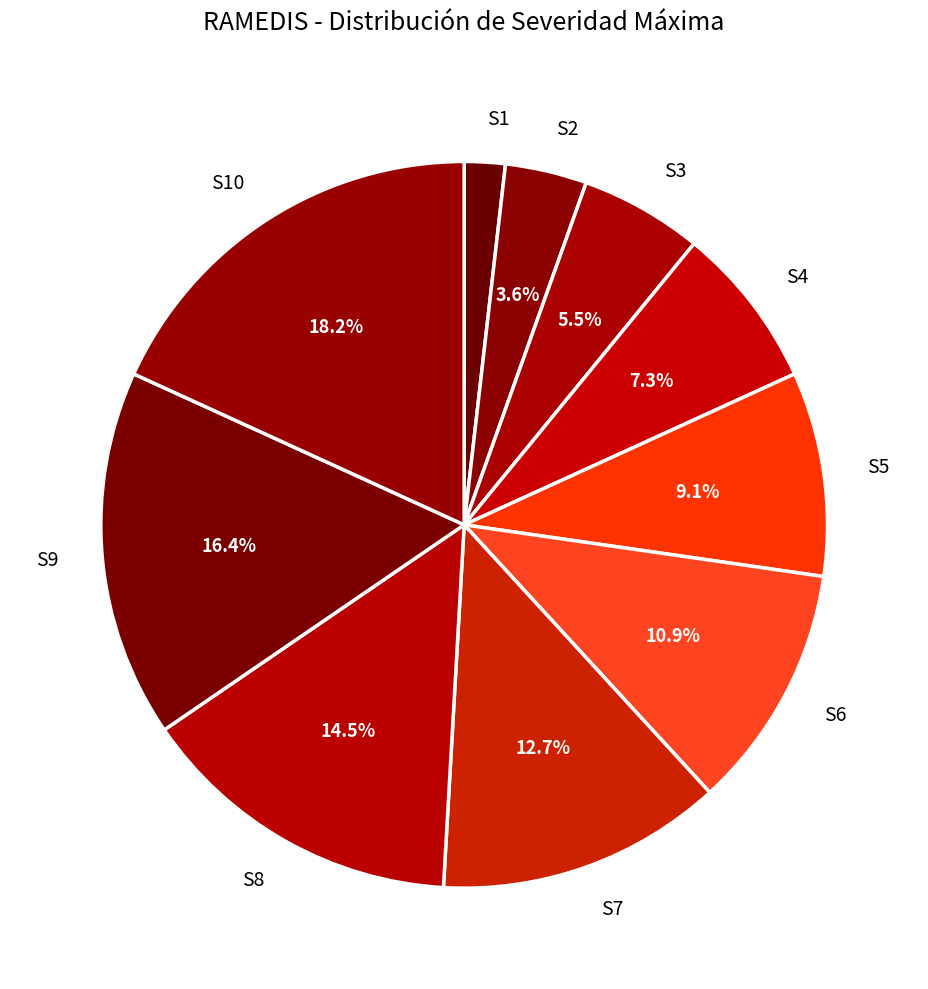

Count the number of slices in the pie.

10